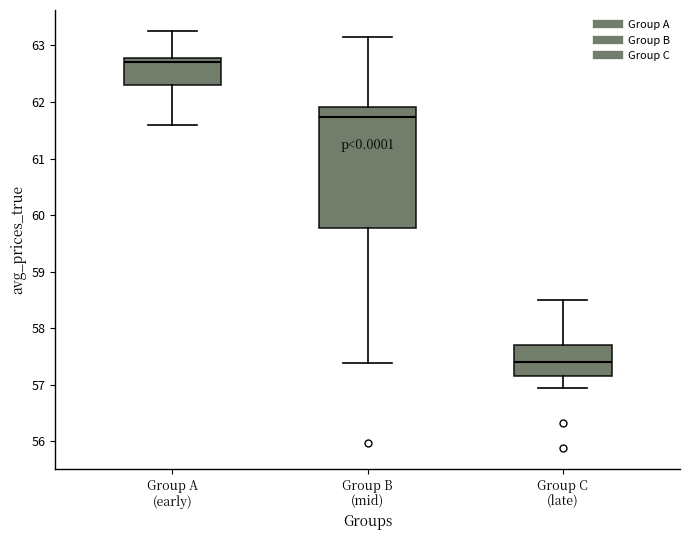

Reading left to right, transcribe this box plot: for each box, give where its median line is, the range the box spans, and where its two whiskers end, as read against the y-axis. The values are not printed on the chart, so give them approximately, as read against the axis.

Group A (early): median 62.7, box 62.3 to 62.8, whiskers 61.6 to 63.3
Group B (mid): median 61.7, box 59.8 to 61.9, whiskers 57.4 to 63.2
Group C (late): median 57.4, box 57.2 to 57.7, whiskers 56.9 to 58.5